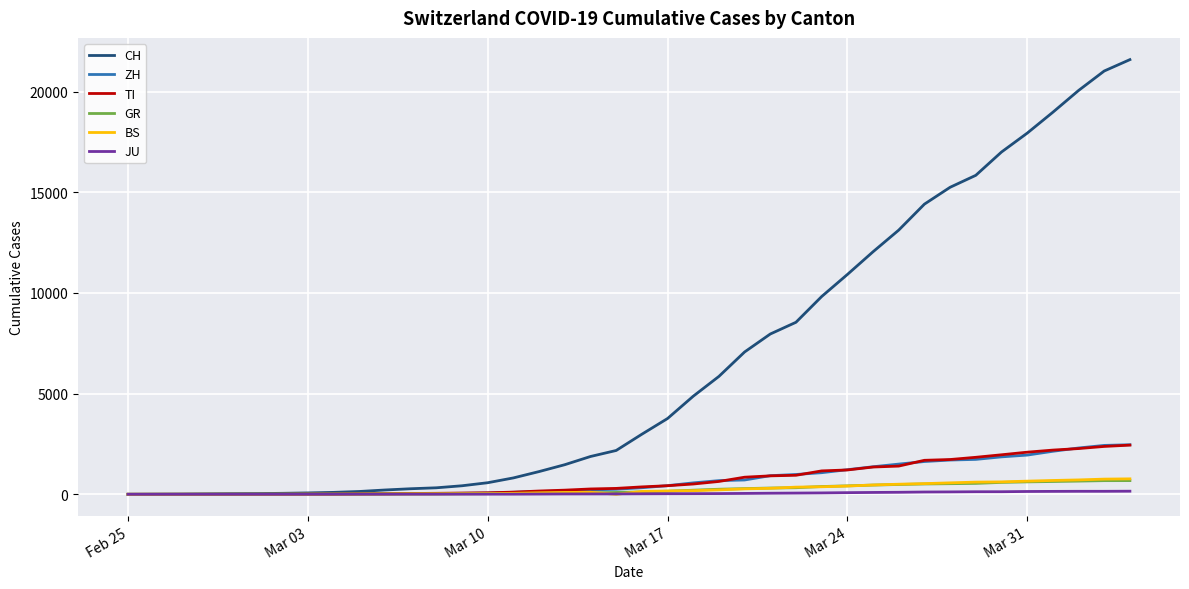

Which series has the largest range (max minus min)?

CH